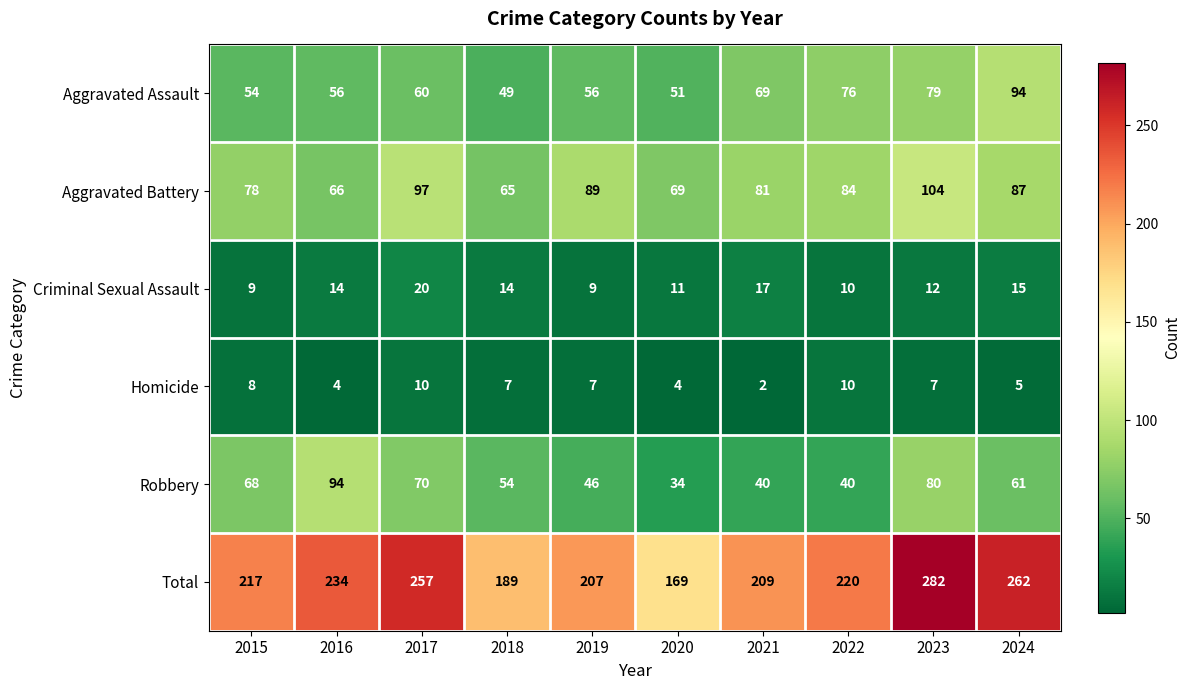

The value of Total at 2023 is 127. True or false?

False